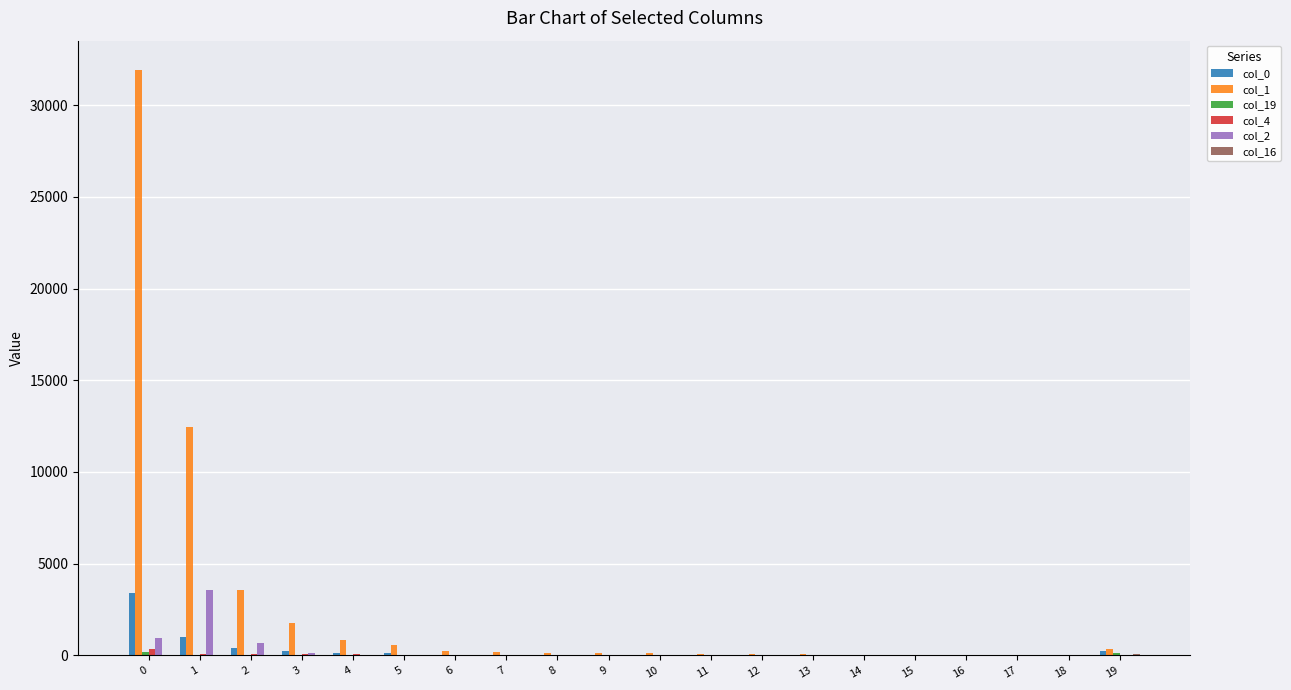

What is the maximum value shown in the chart?

31913